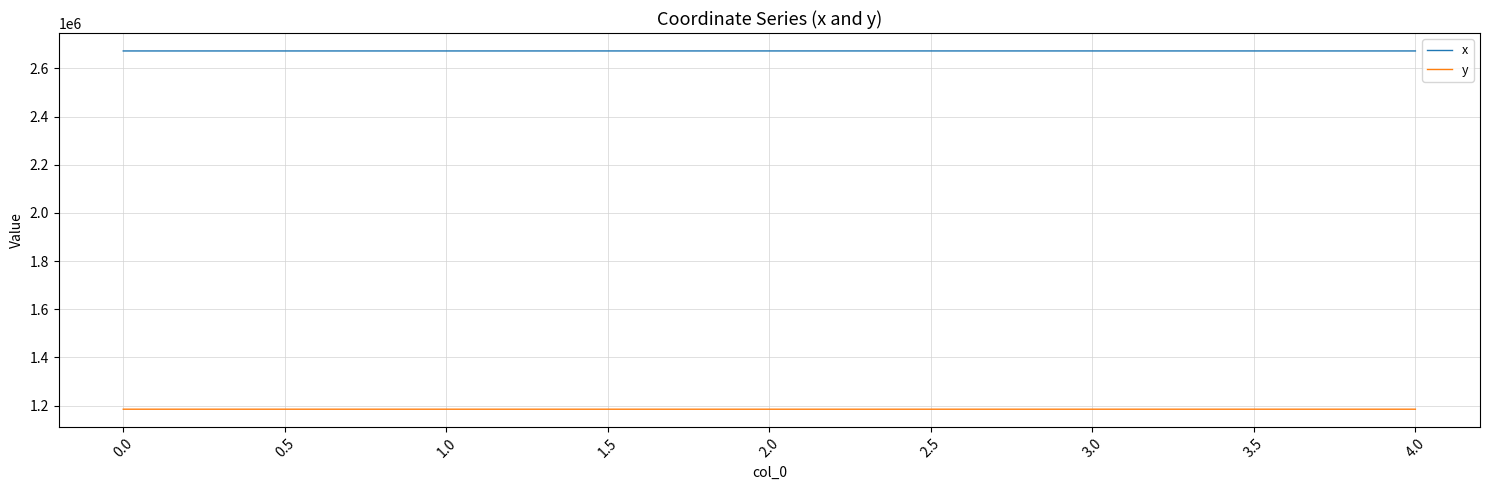

The value of y at 1.0 is 1969774.4. True or false?

False